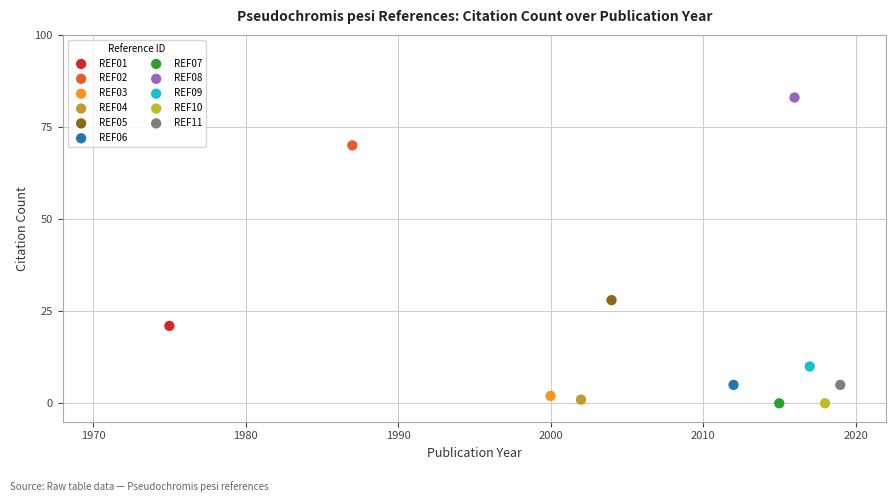

Which series reaches the maximum Y coordinate?

REF08